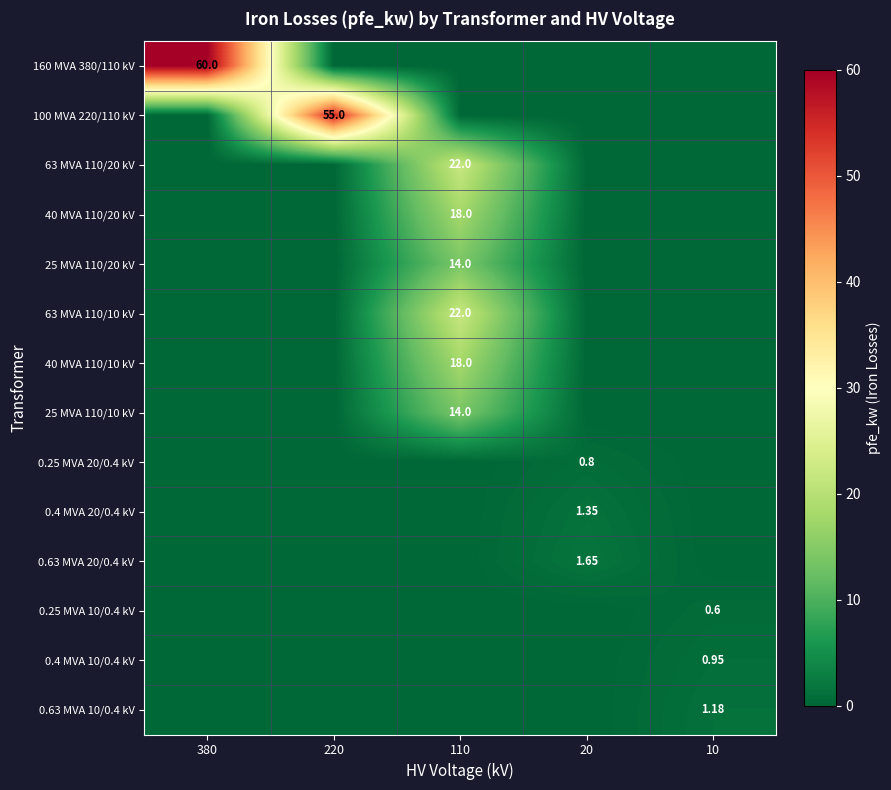

Which series has the largest total across all categories?

160 MVA 380/110 kV